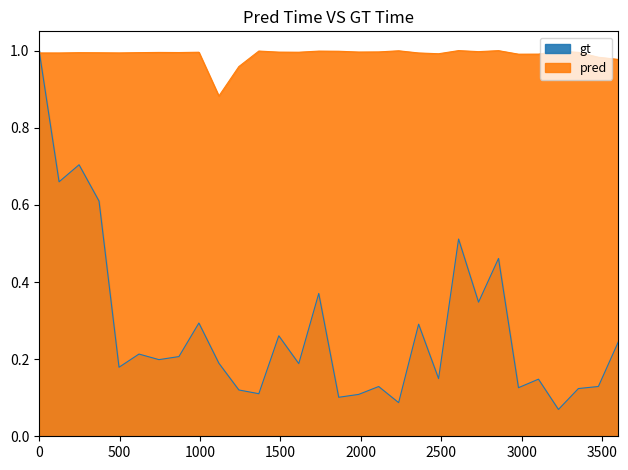

Rank the series at 8 from lowest to highest value.

gt, pred